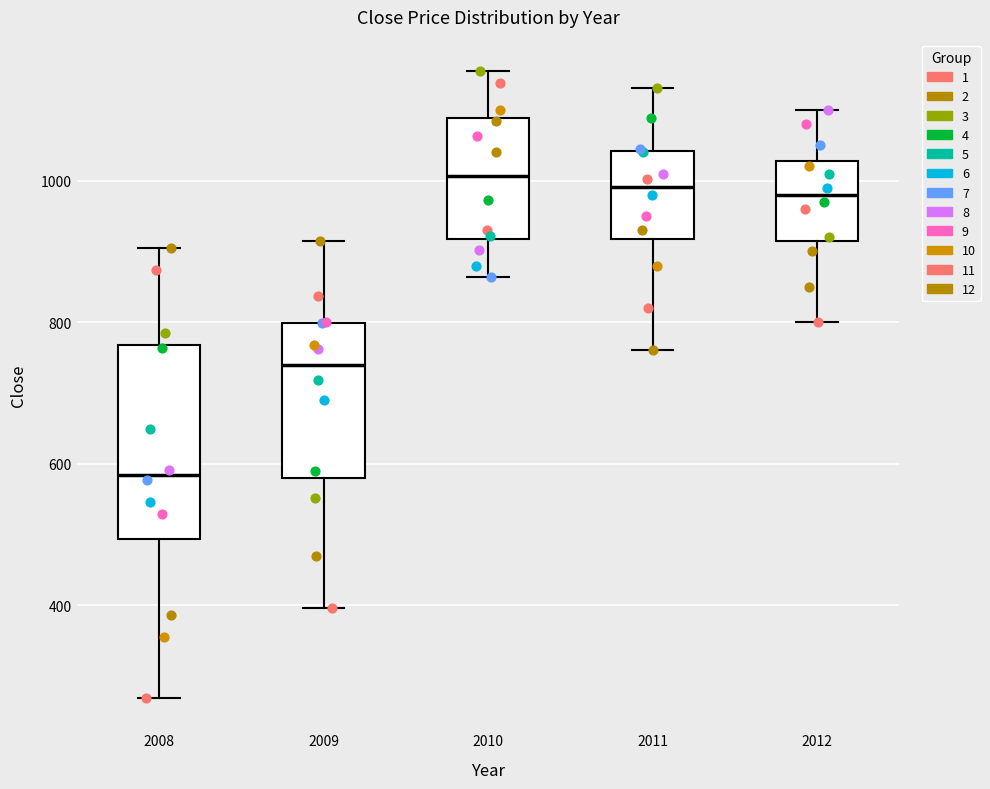

Reading left to right, transcribe this box plot: for each box, give where its median line is, the range the box spans, and where its two whiskers end, as read against the y-axis. The values are not printed on the chart, so give them approximately, as read against the axis.

2008: median 580, box 500 to 760, whiskers 260 to 900
2009: median 740, box 580 to 800, whiskers 400 to 920
2010: median 1000, box 920 to 1080, whiskers 860 to 1160
2011: median 1000, box 920 to 1040, whiskers 760 to 1140
2012: median 980, box 920 to 1020, whiskers 800 to 1100